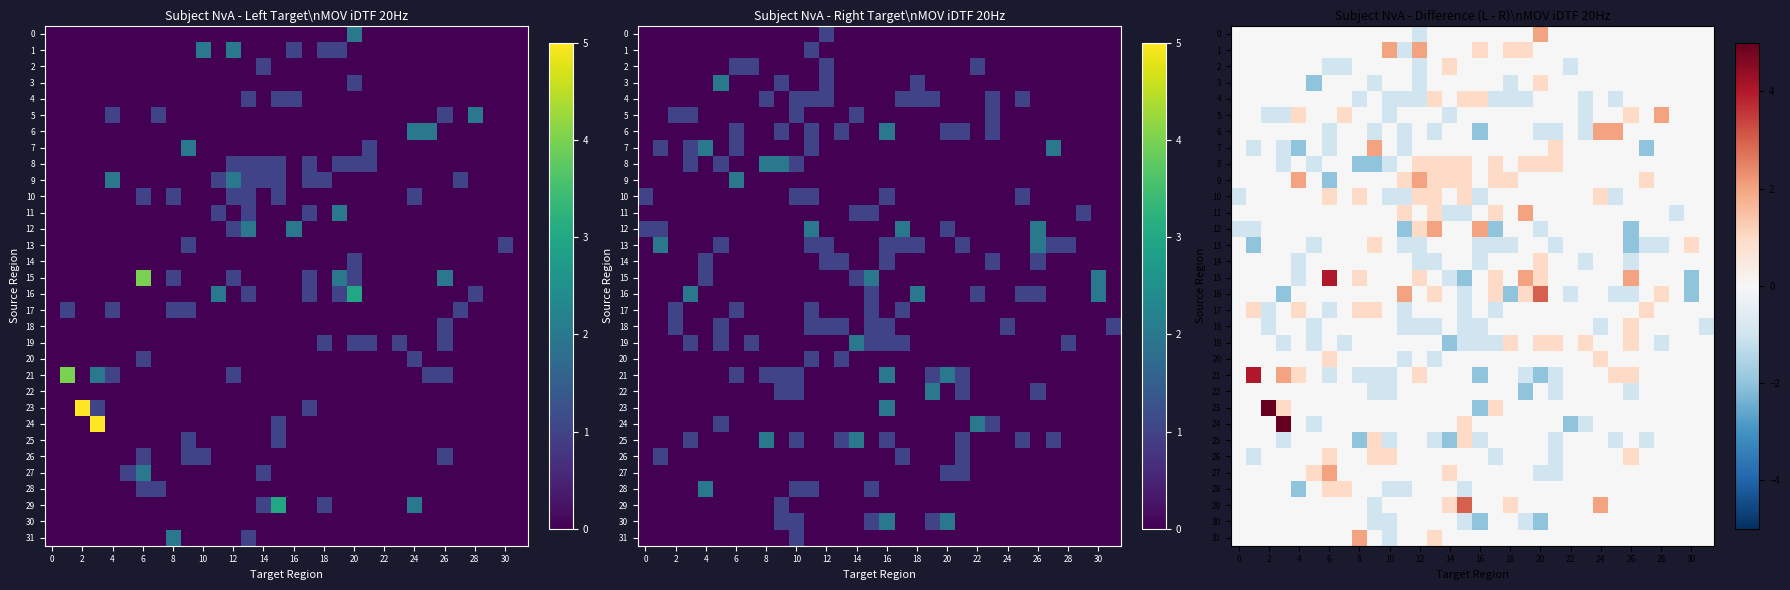

True or false: 3 has a value of 1 at 20.

False